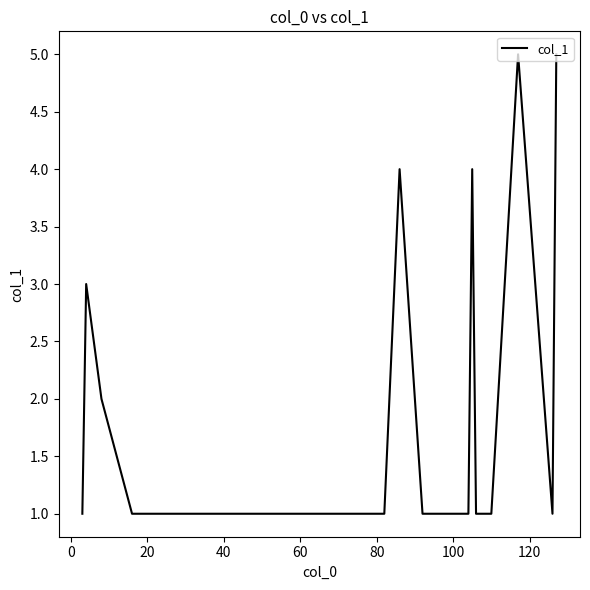

What is the greatest value displayed?

5